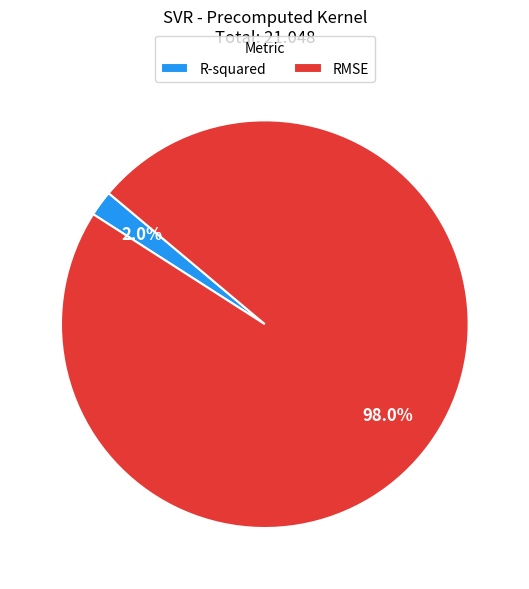

To the nearest percent, what is the combined percentage of R-squared and RMSE?

100%